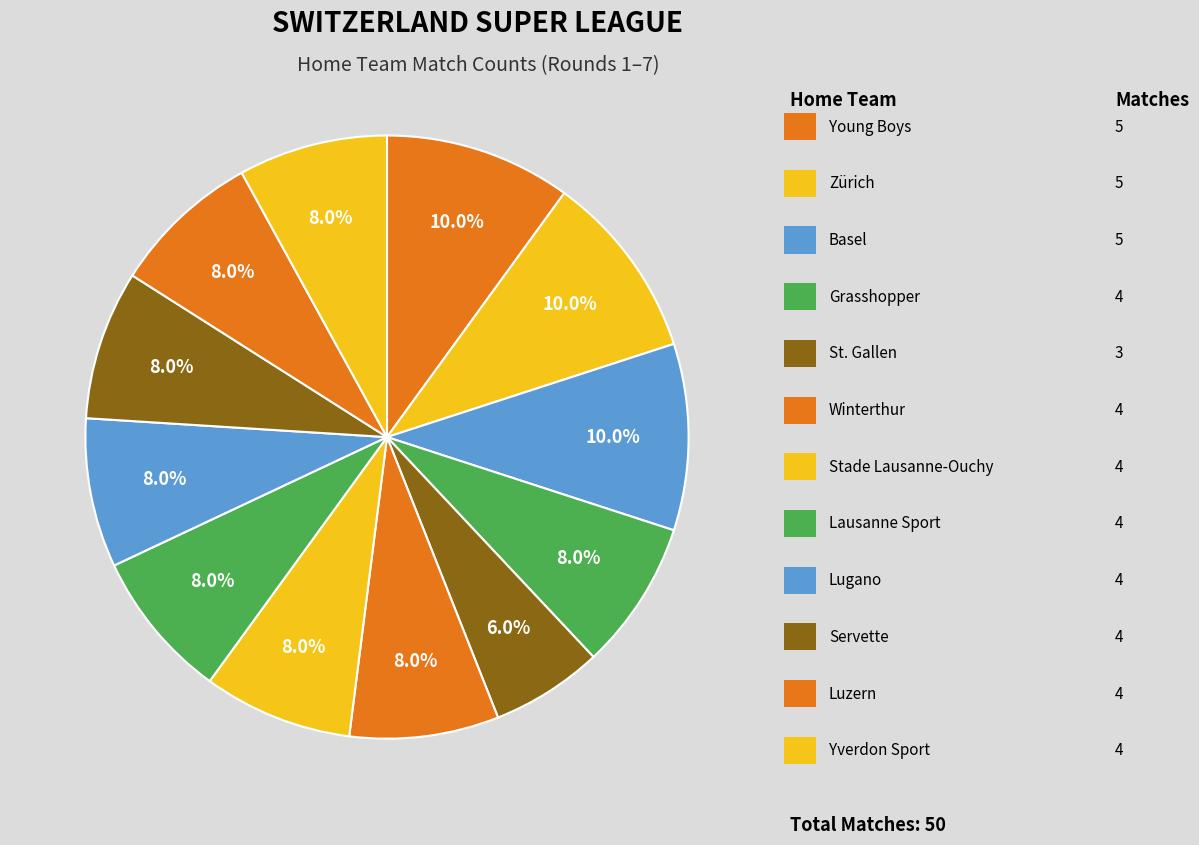

How many segments does this pie chart have?

12